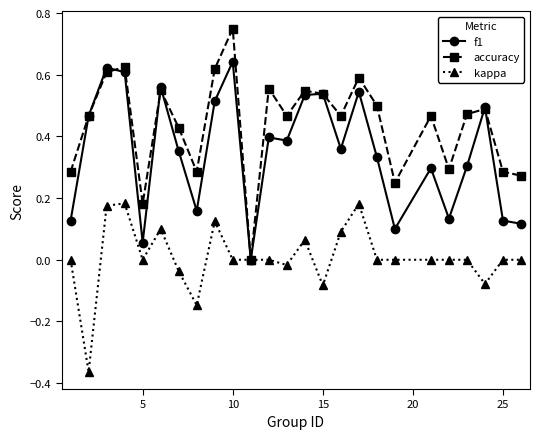

Which series ends up on top after the final intersection of accuracy and f1?

accuracy